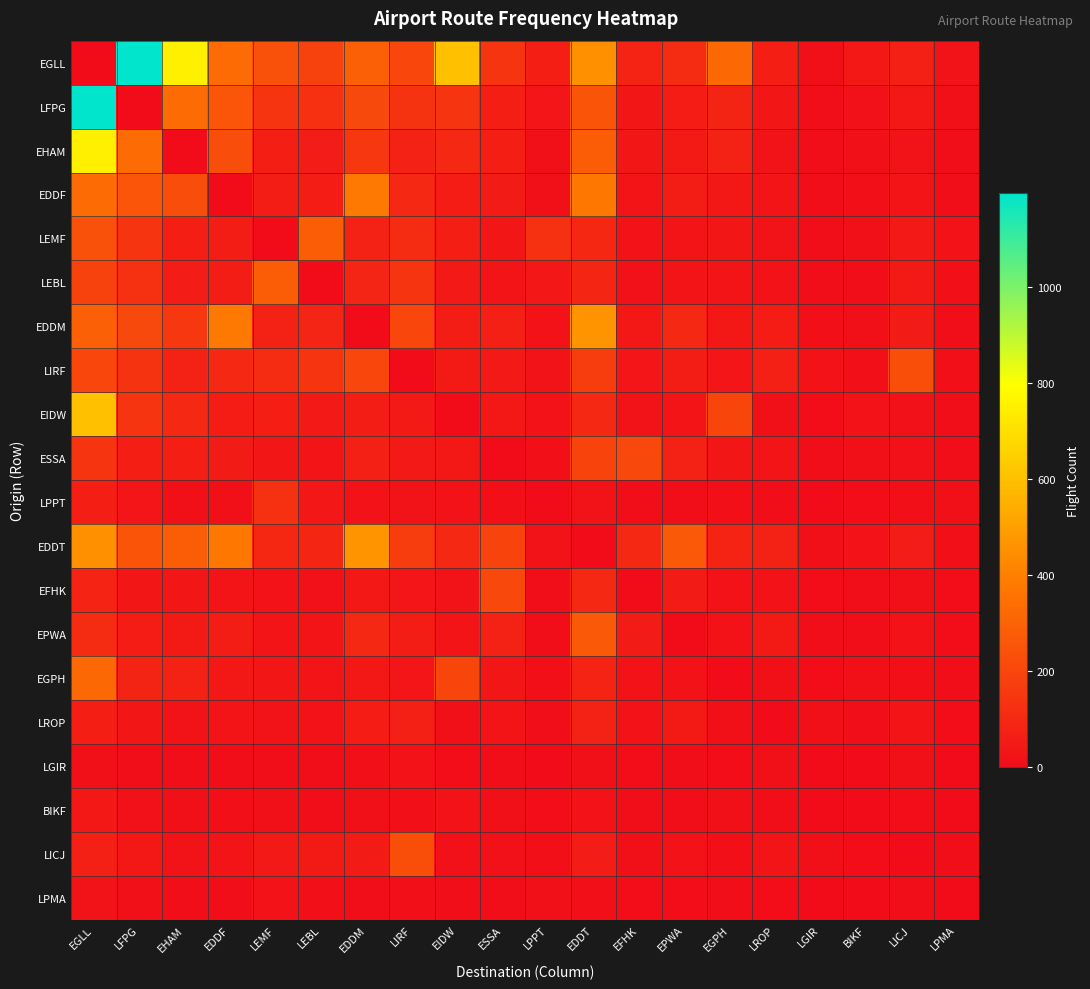

Which series has the largest total across all categories?

EGLL